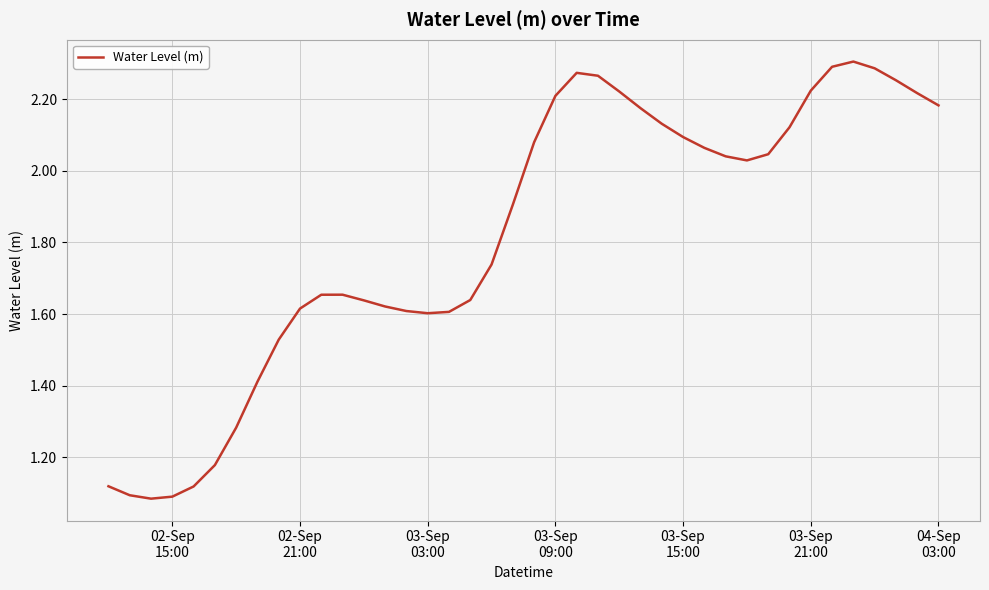

What is the difference between the maximum and minimum values?

1.2